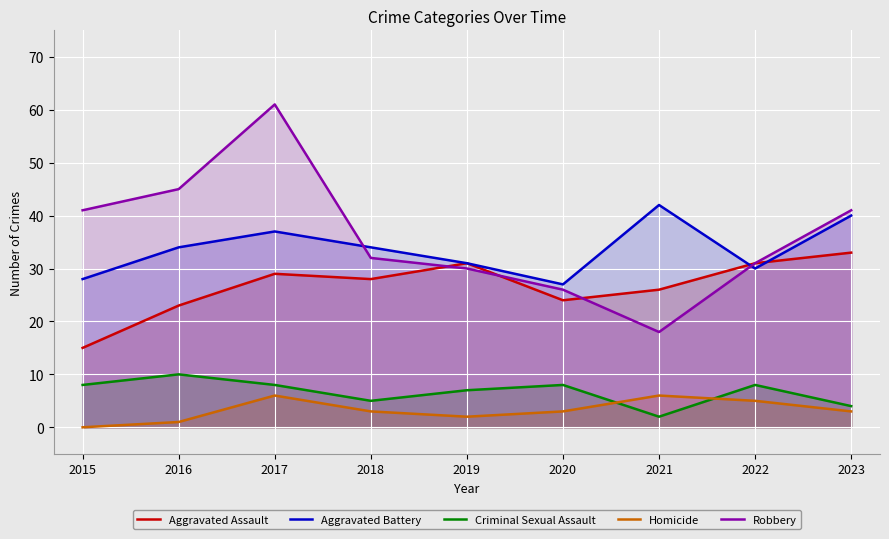

What are all the series names shown in the legend?

Aggravated Assault, Aggravated Battery, Criminal Sexual Assault, Homicide, Robbery